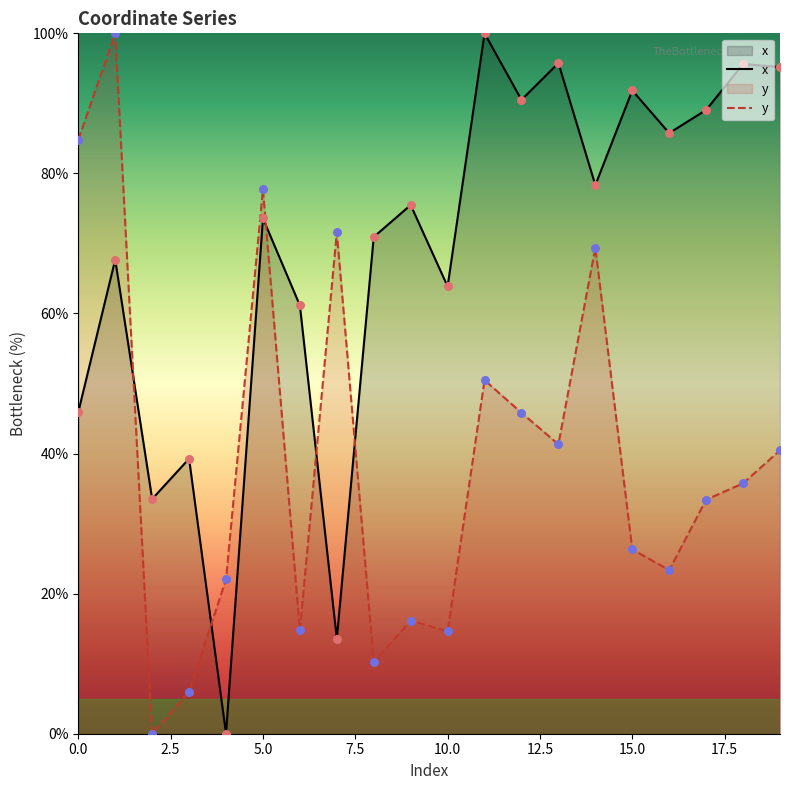

Which series reaches the minimum Y coordinate?

x